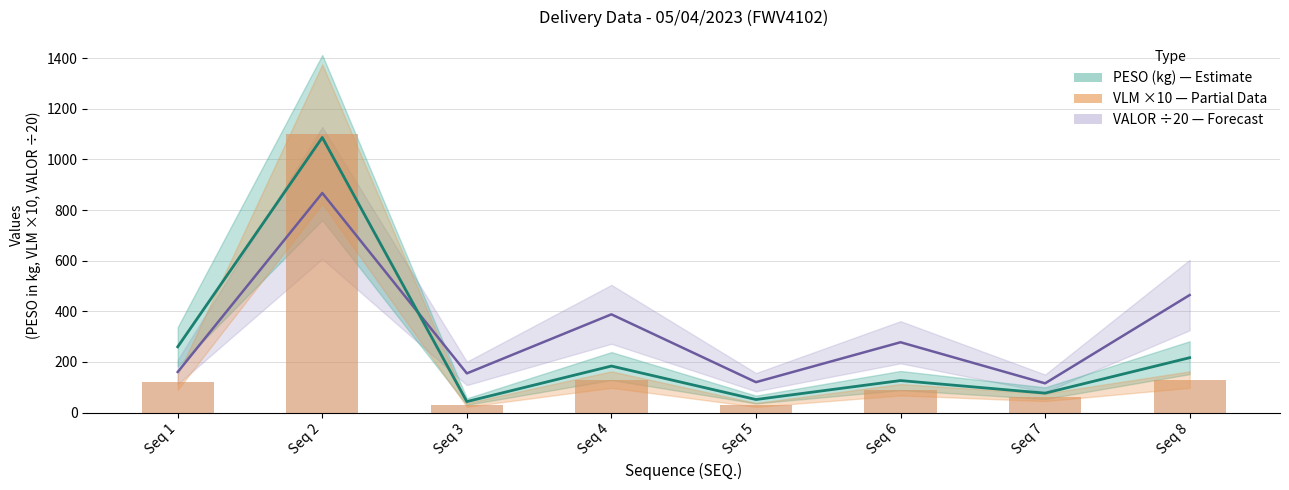

At which label is VLM ×10 closest to 565?

Seq 4